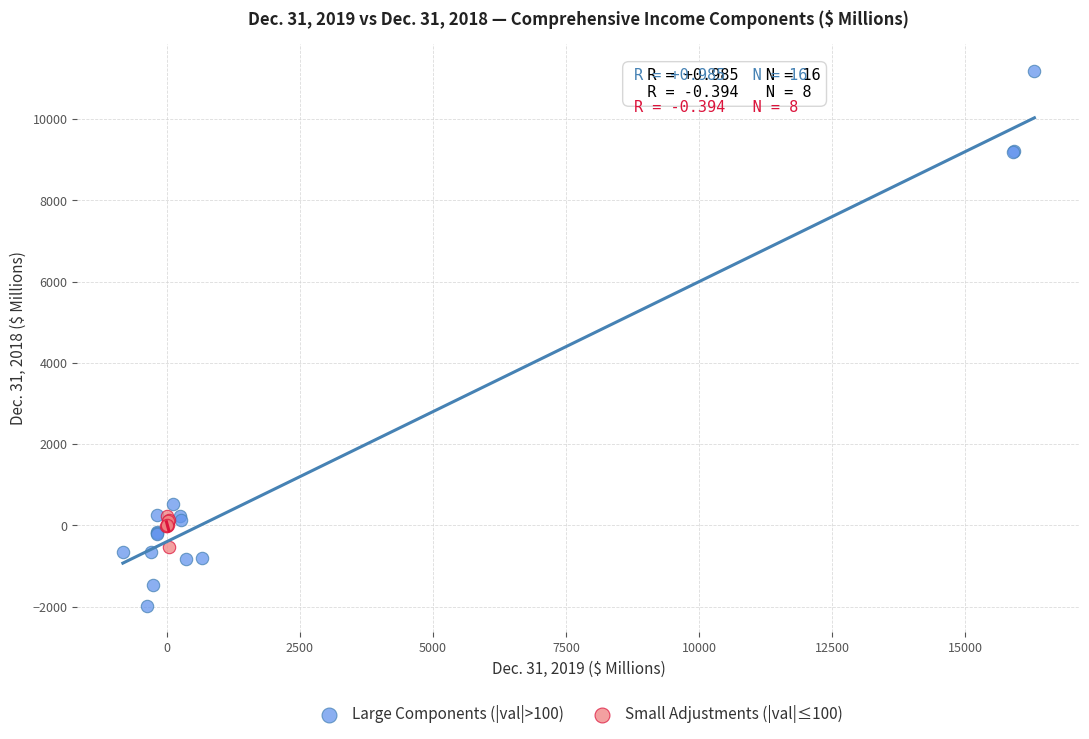

Which series has the widest spread of Y values?

Large Components (|val|>100)